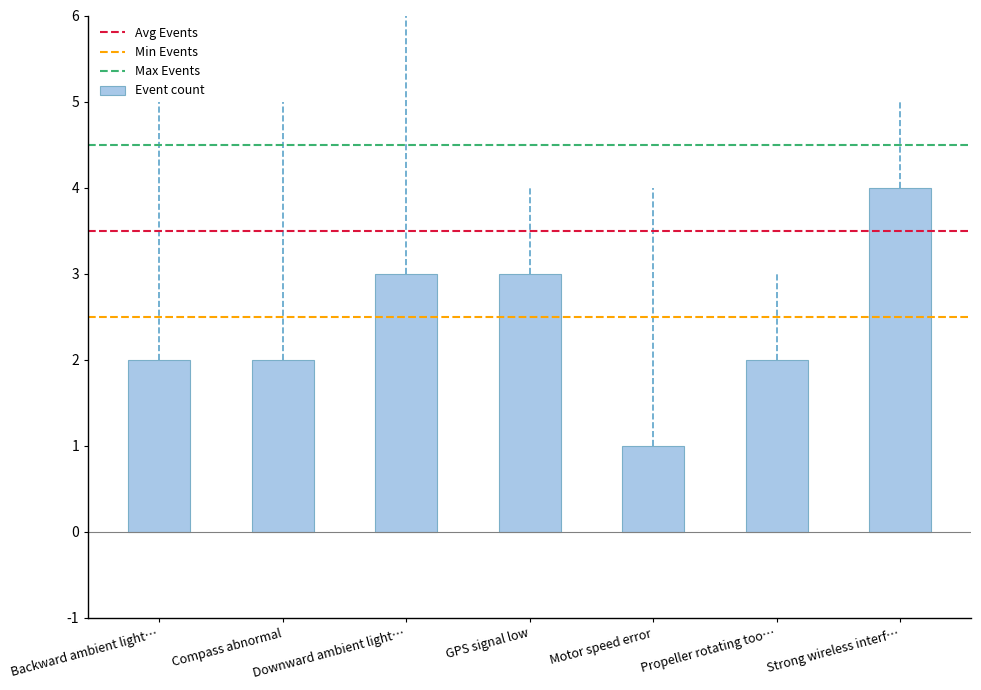

What is the difference between the maximum and minimum values?

3